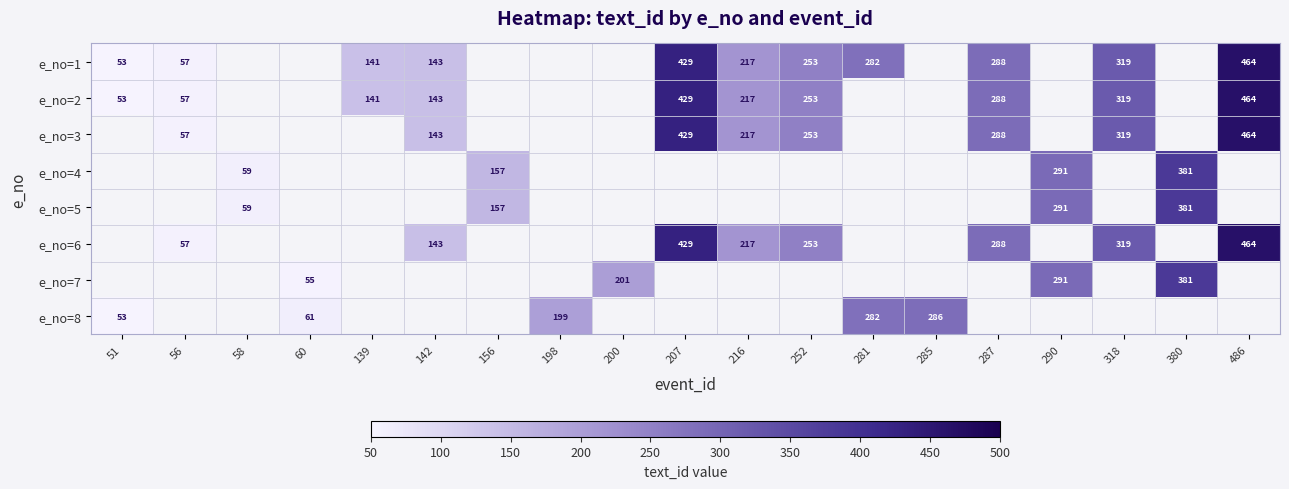

What is the sum of the e_no=1 values at 252 and 216?

470